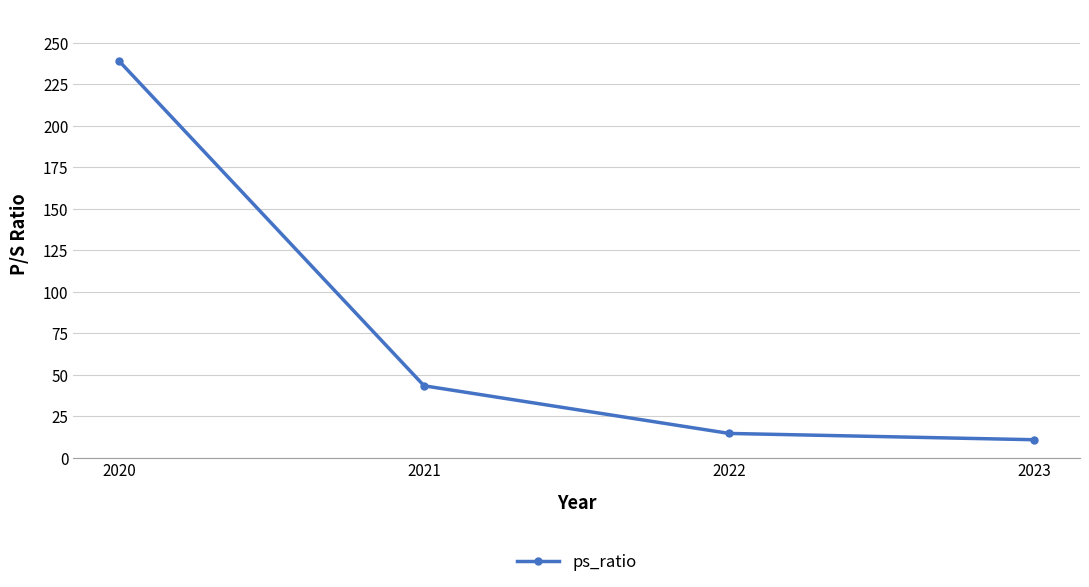

Is it true that the value at 2021 is 43.3?

True